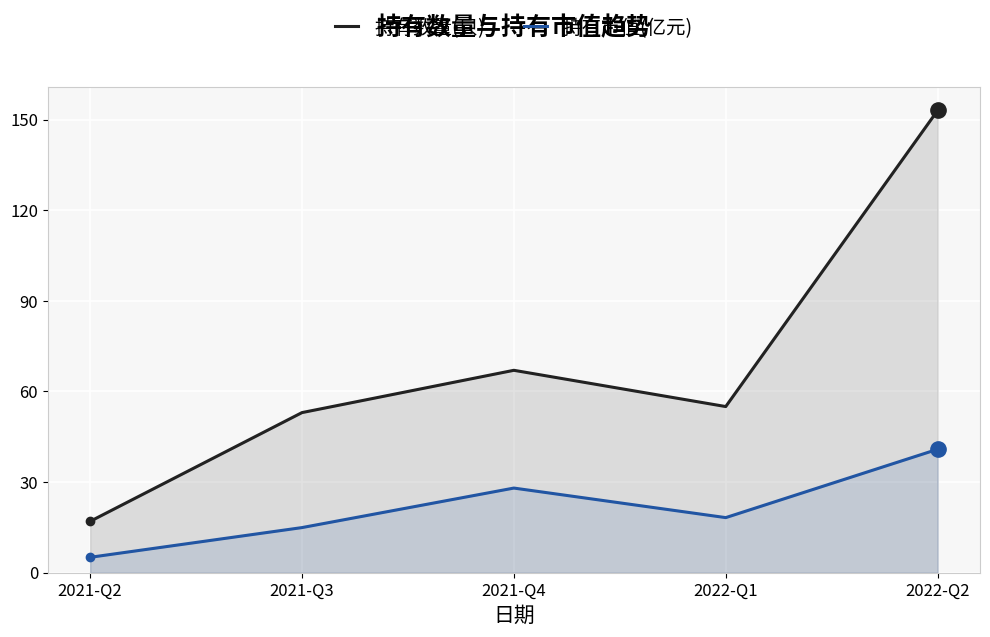

Reading left to right, list all the values displayed in this chart.

持有数量(只): 17.0	53.0	67.0	55.0	153.0
持有市值(亿元): 5.1	14.9	28.0	18.2	40.9